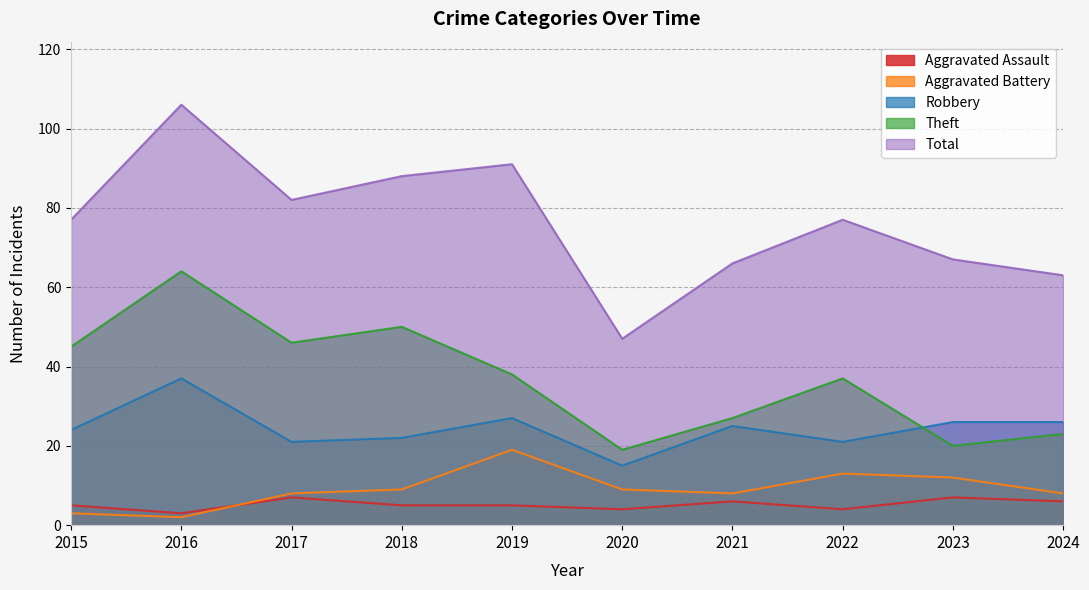

How many lines are shown in the chart?

5